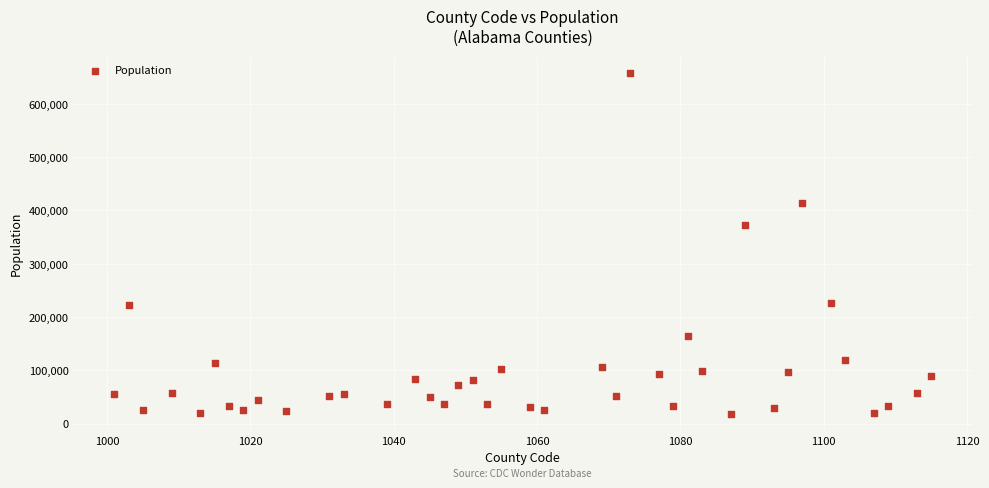

What is the range of X values (max minus min)?

114